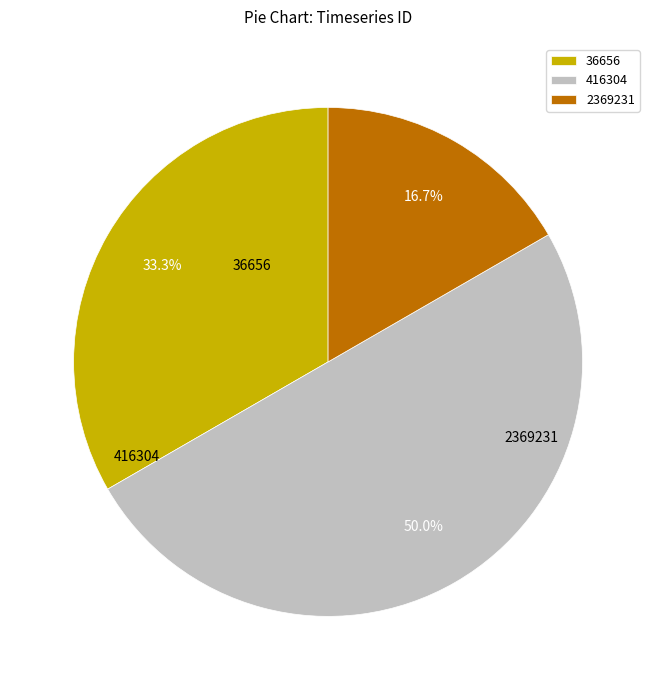

Does 36656 represent more than half of the total?

No